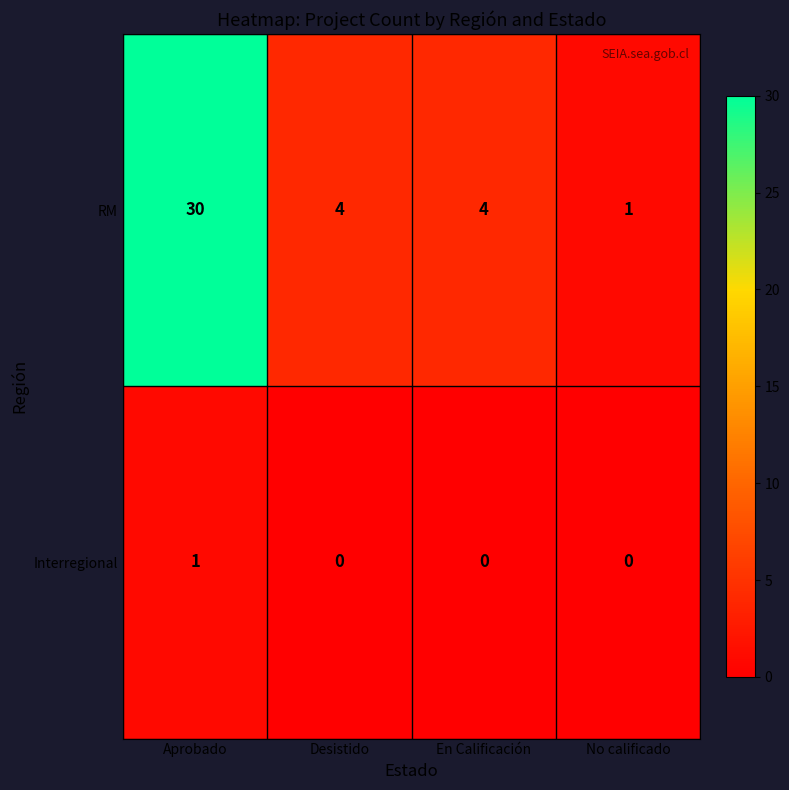

How many distinct data groups are displayed?

2